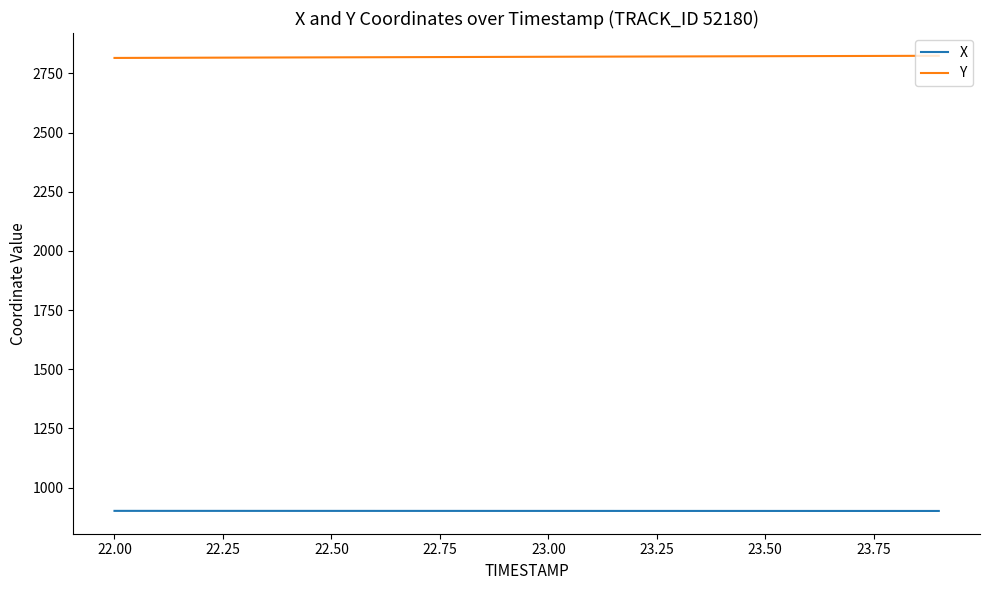

True or false: X and Y intersect in this chart.

False